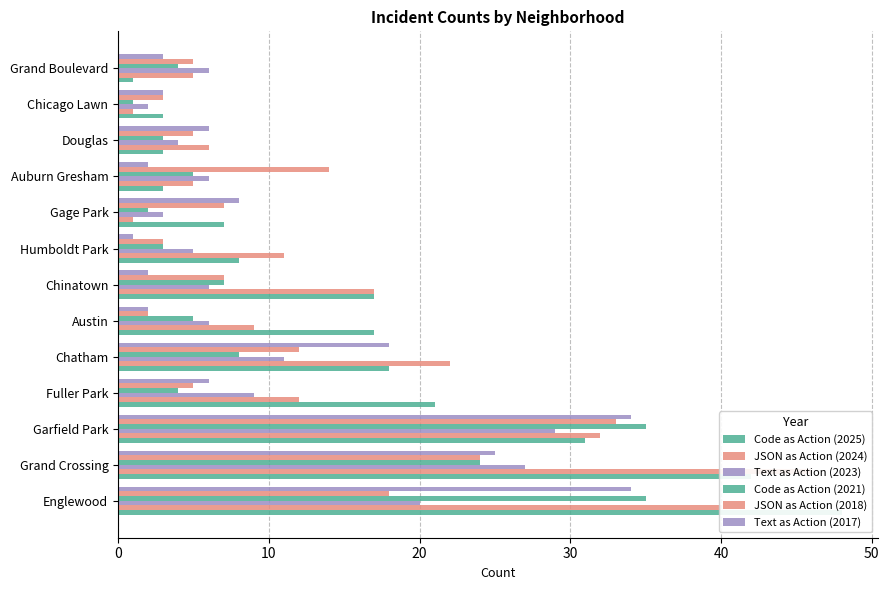

What is the sum of the 2025 values at Chatham and Austin?

35